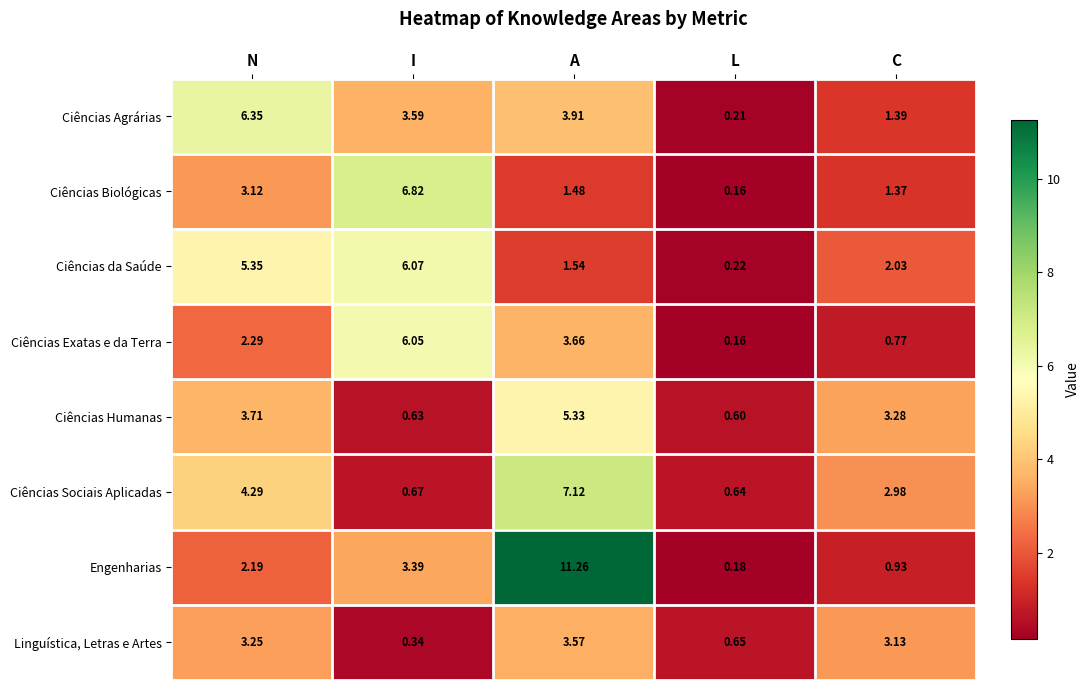

Which series has the widest spread of values?

Engenharias